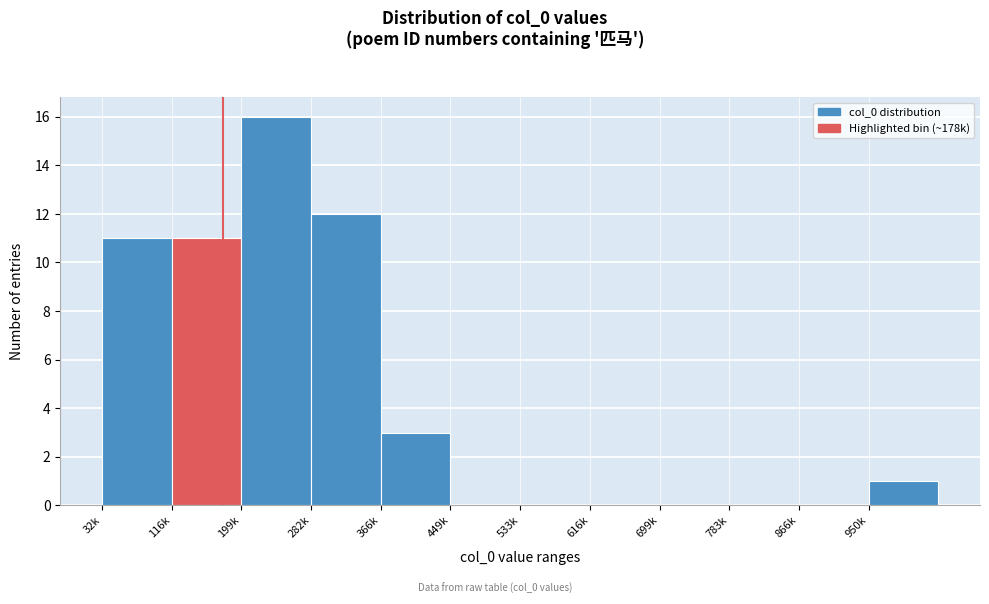

Reading left to right, list all the values displayed in this chart.

32k=11	116k=11	199k=16	282k=12	366k=3	449k=0	533k=0	616k=0	699k=0	783k=0	866k=0	950k=1